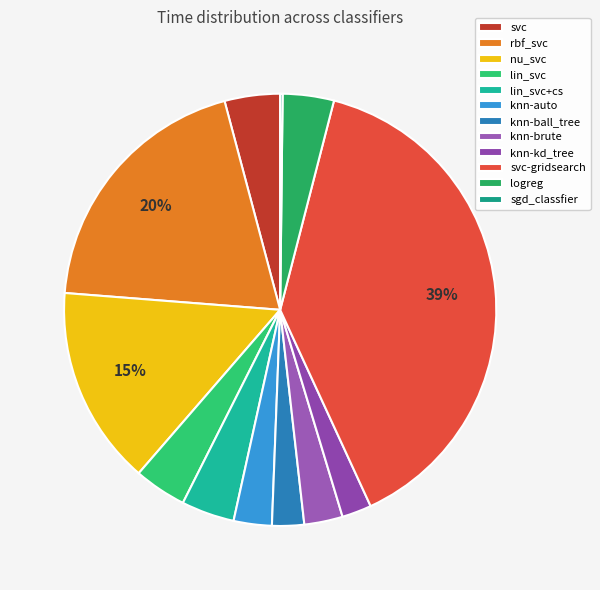

Between sgd_classfier and logreg, which is larger?

logreg